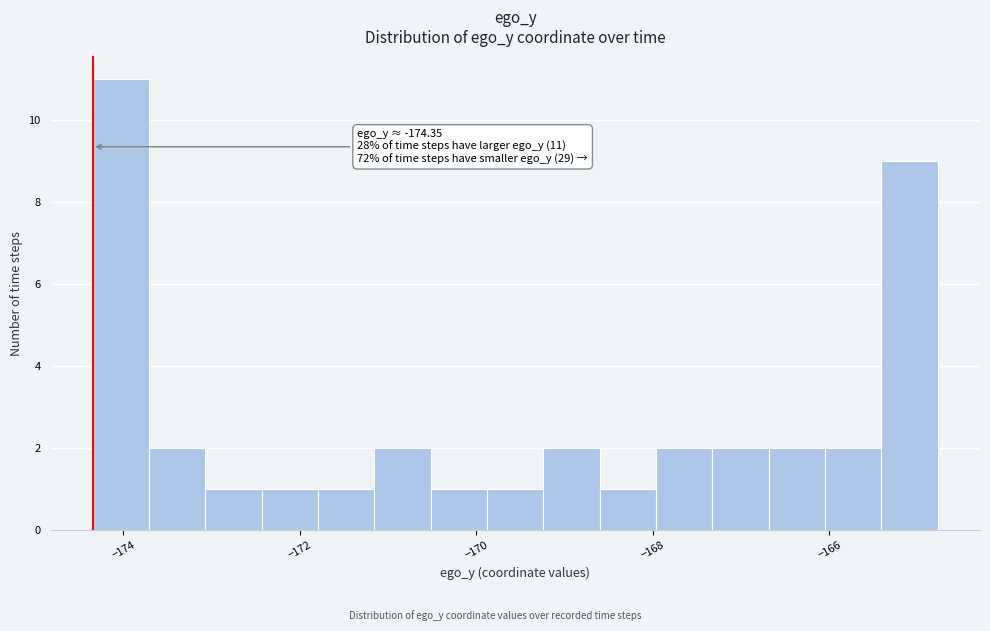

Around what value on the x-axis is the tallest bar? Give the approximate position of its centre, as read against the axis.

-174.0